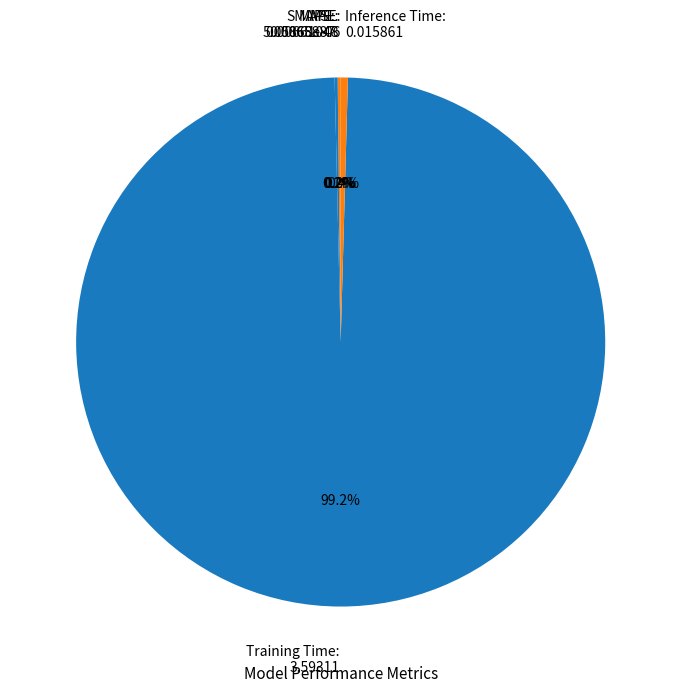

To the nearest percent, what is the average slice percentage?

20%